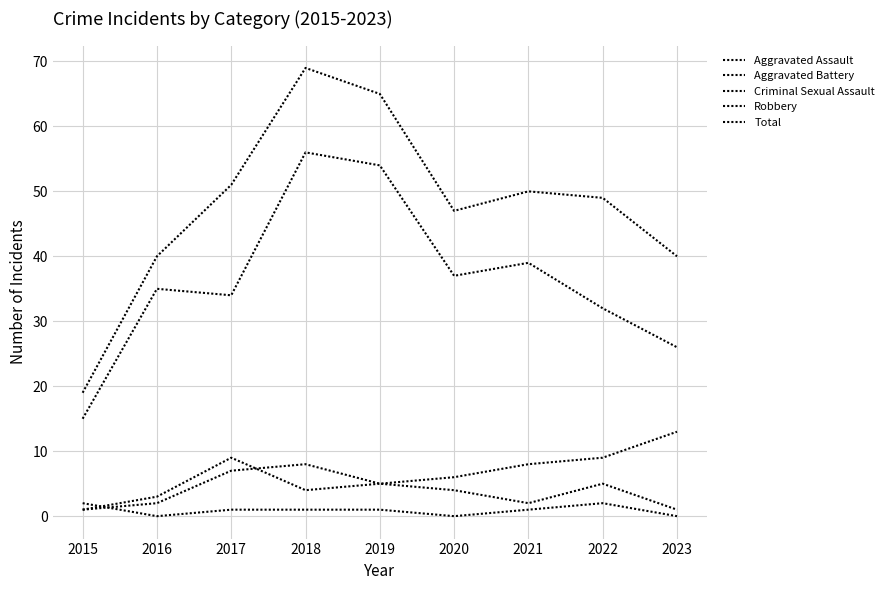

How many lines are shown in the chart?

5